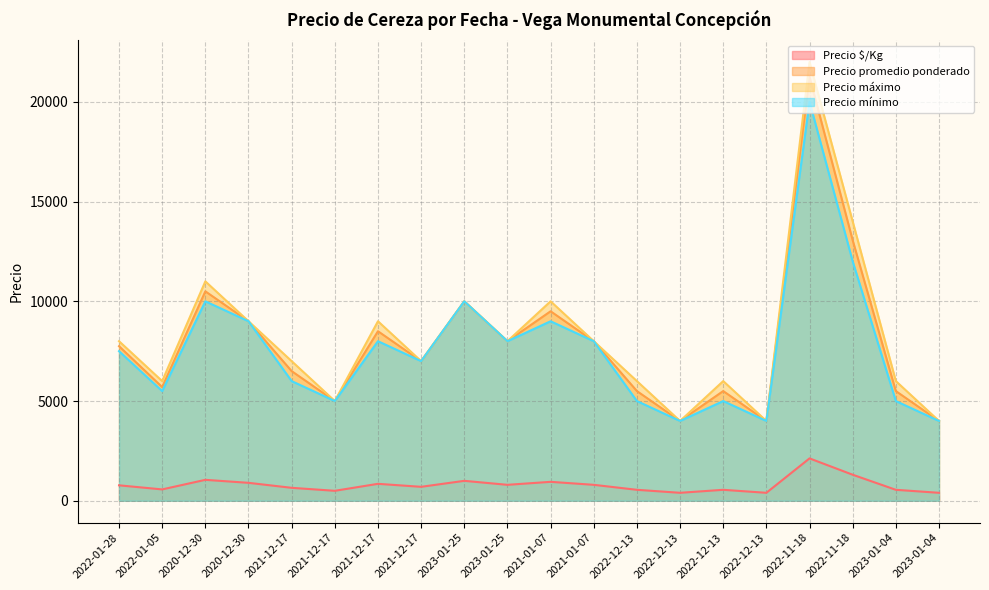

Is the value of Precio $/Kg at 2022-01-28 greater than the value of Precio promedio ponderado at 2021-12-17?

No